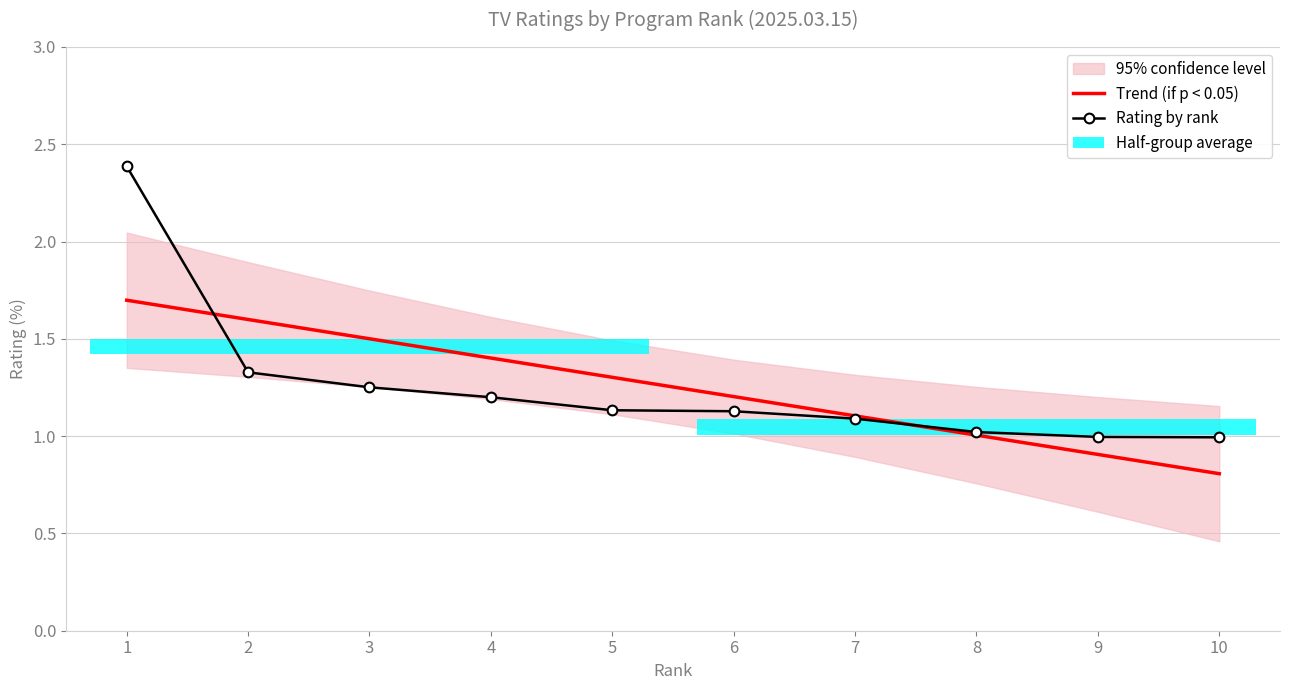

What is the value of the Rating by rank bar at the 8th from the left?

1.0